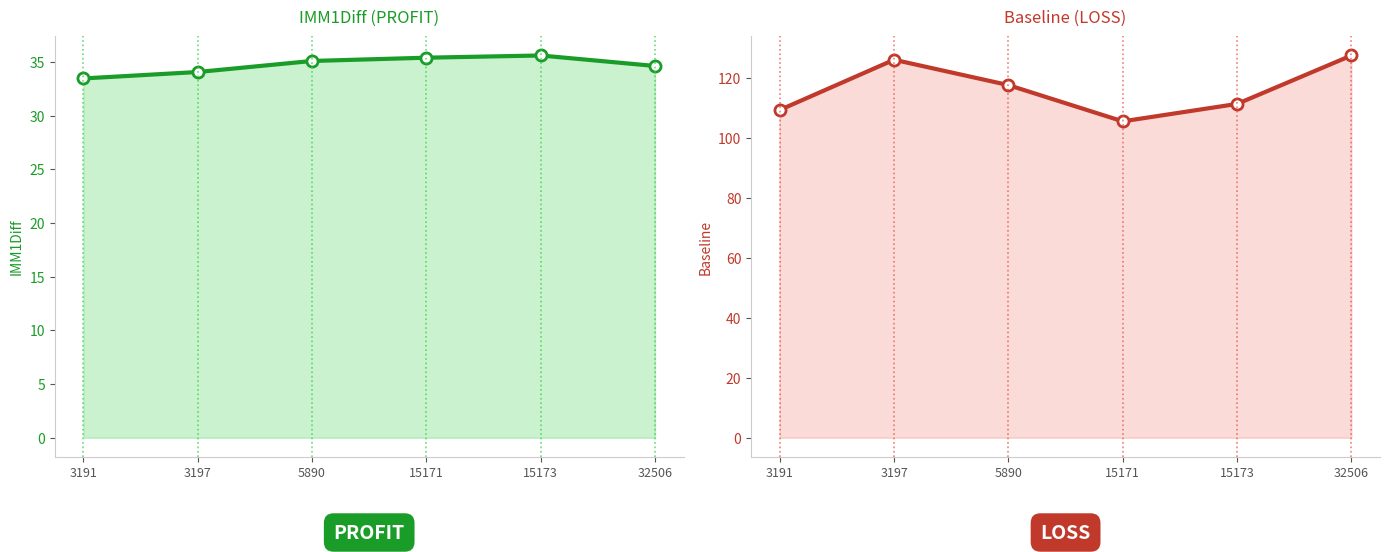

What is the value of the IMM1Diff point at the 1st from the left?

33.5